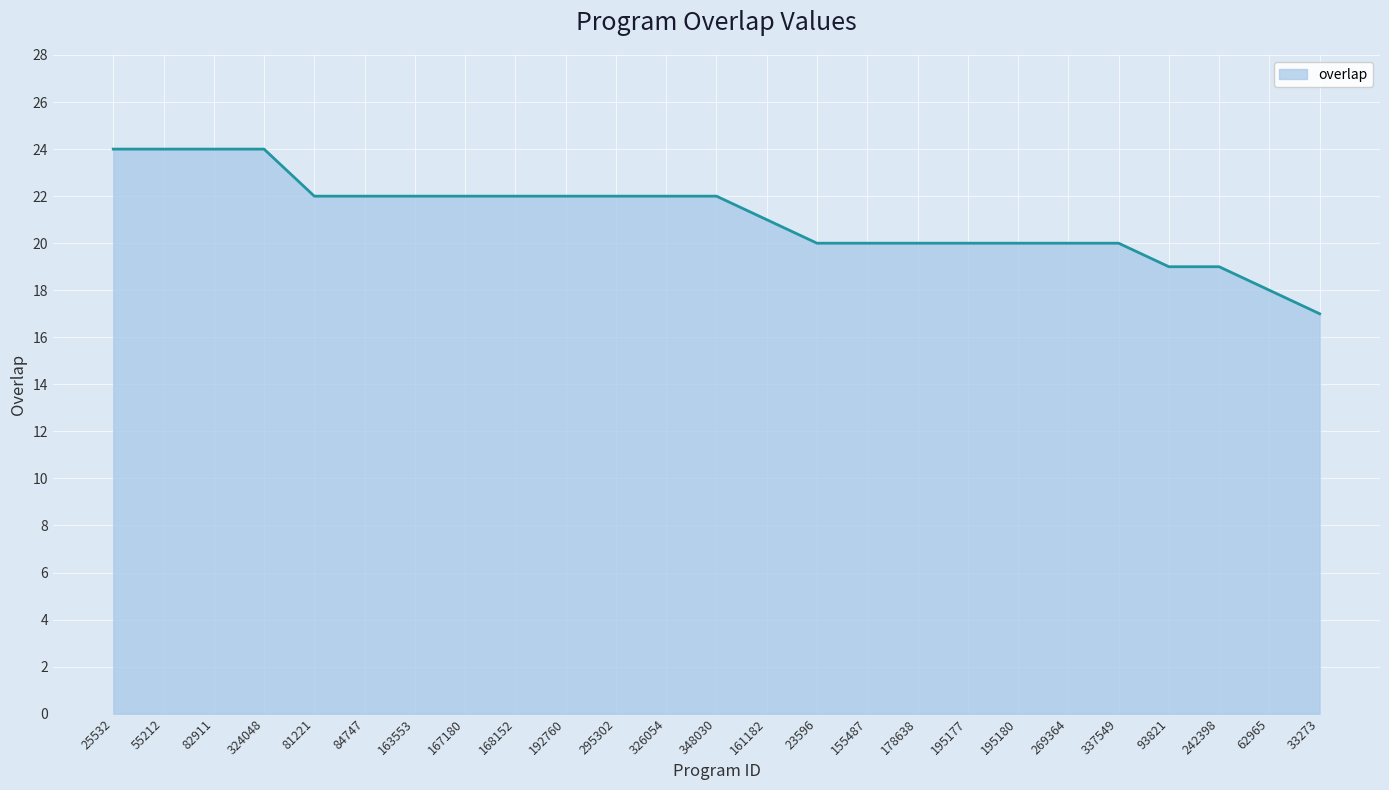

Is it true that the value at 33273 is 5?

False